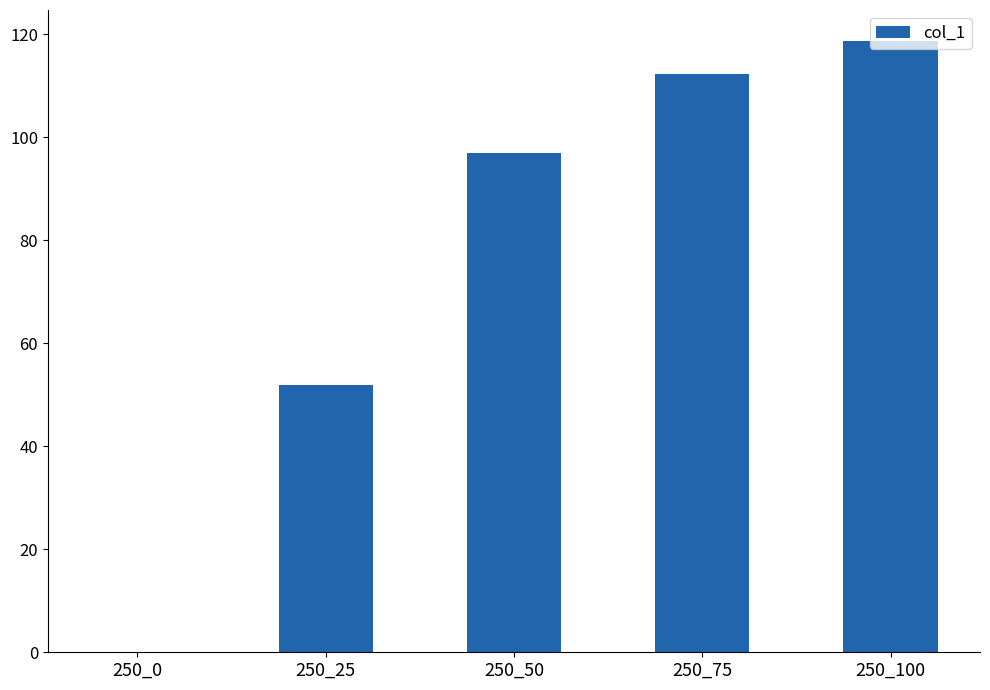

What is the change in value from 250_50 to 250_100?

+21.8